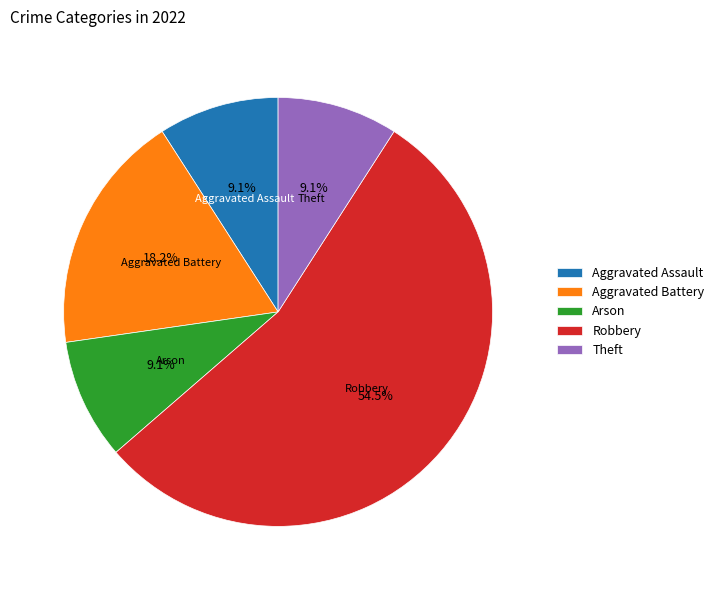

Does Robbery account for over 50% of the chart?

Yes